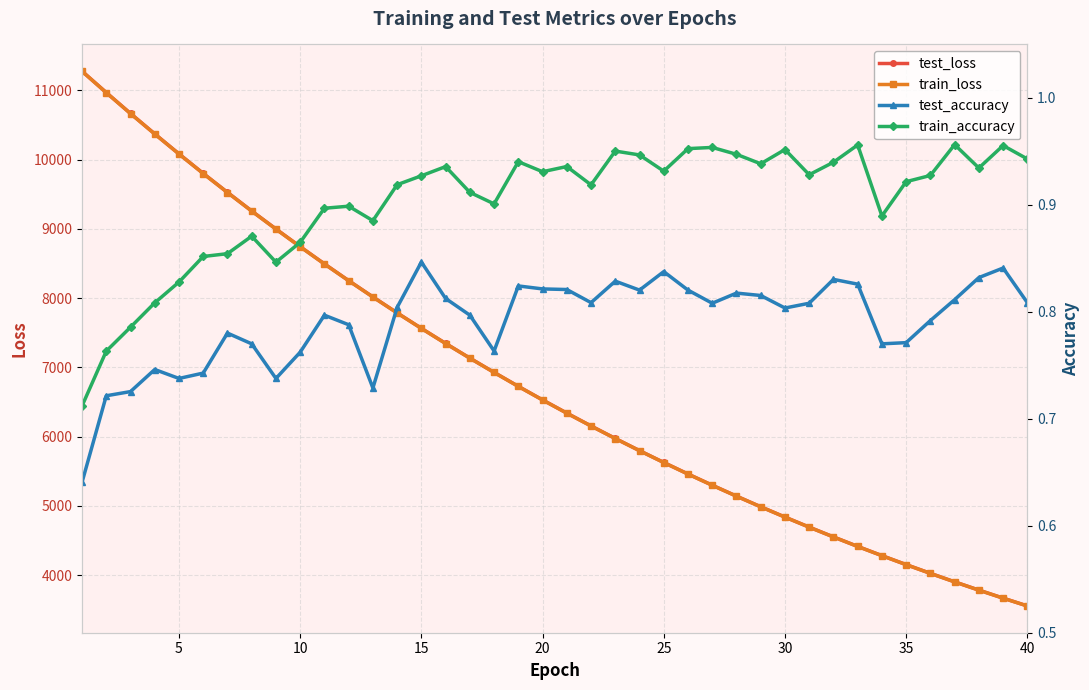

What is the value of the train_loss point at the 22nd from the left?

6152.5